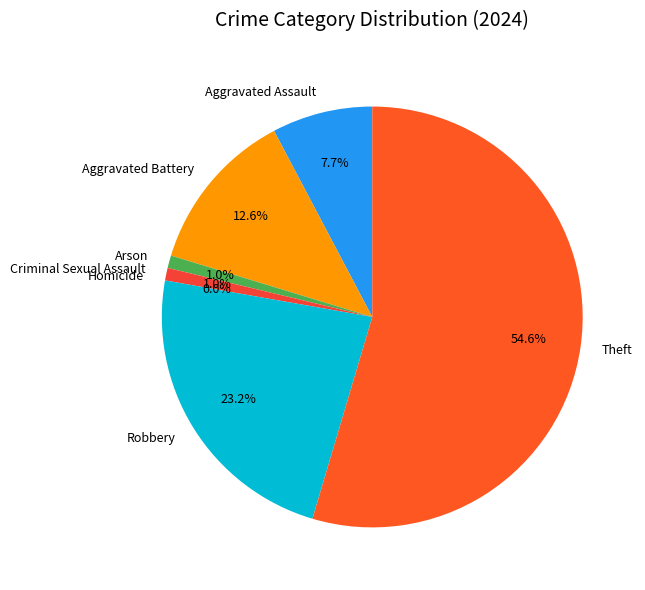

How many segments does this pie chart have?

7